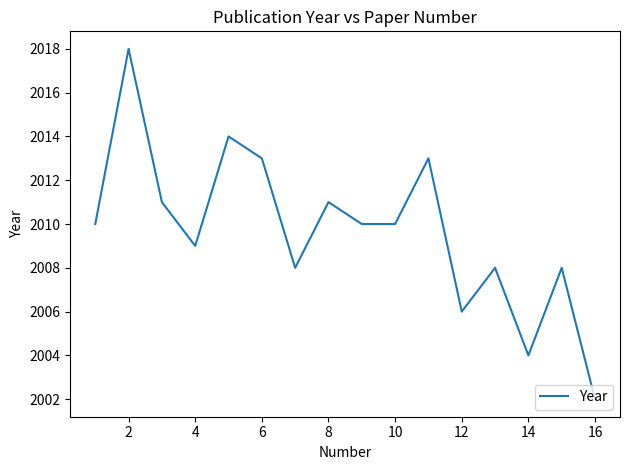

What is the difference between the maximum and minimum values?

16